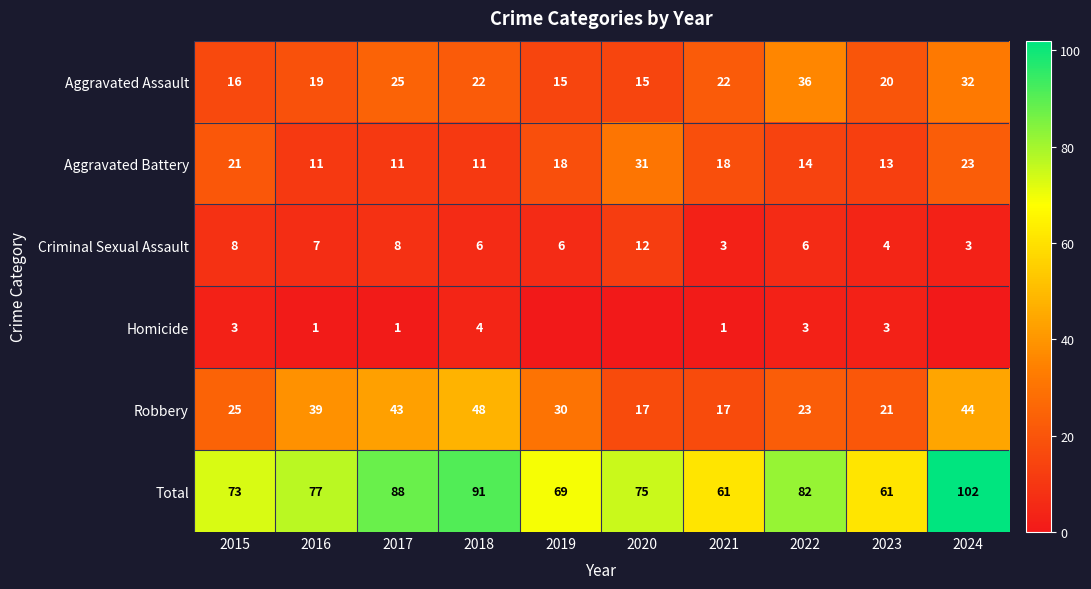

The value of Aggravated Assault at 2019 is 5. True or false?

False